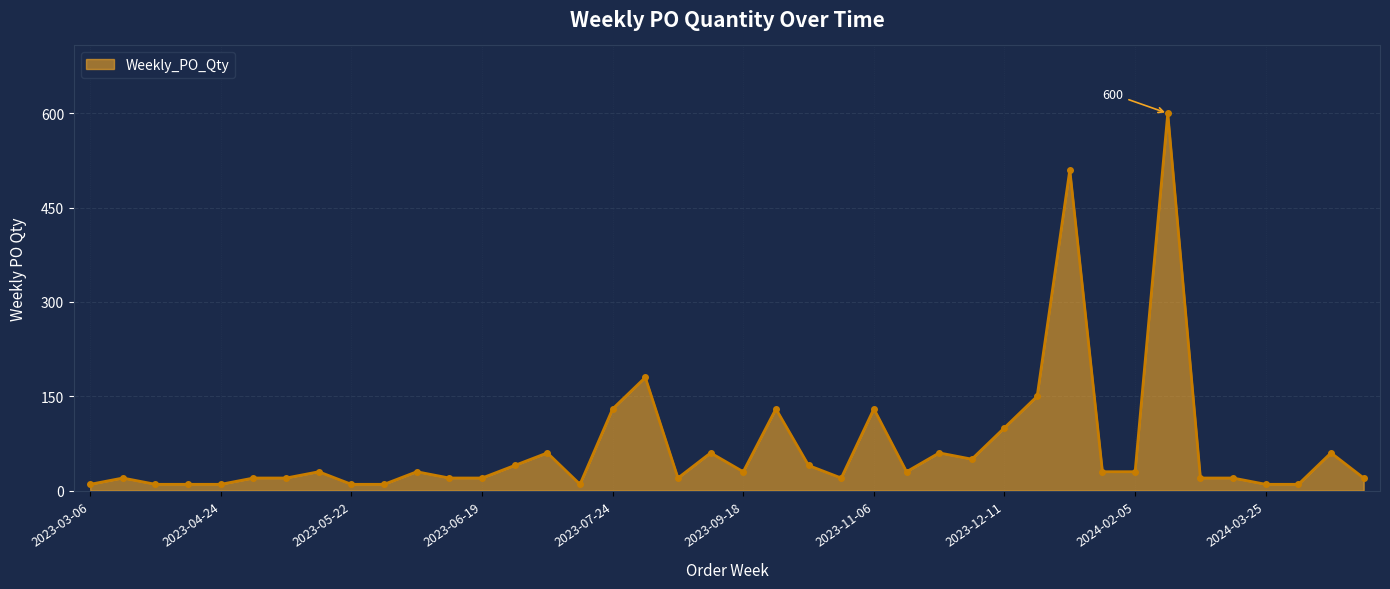

What is the difference between the second highest and minimum values?

500